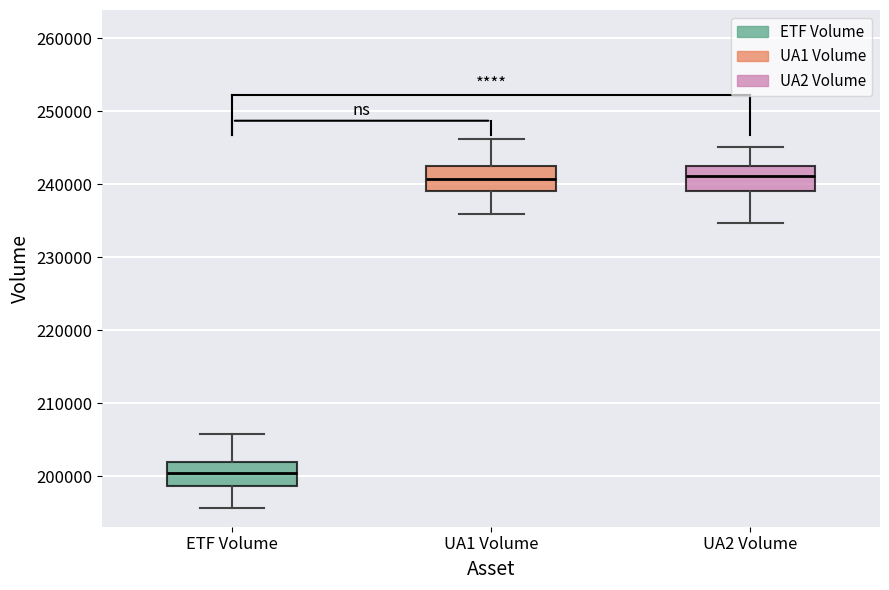

Reading left to right, read every box against the y-axis: the position of its median line, the range the box covers, and the ends of its whiskers. The values are not printed on the chart, so give them approximately, as read against the axis.

ETF Volume: median 200000, box 199000 to 202000, whiskers 196000 to 206000
UA1 Volume: median 241000, box 239000 to 243000, whiskers 236000 to 246000
UA2 Volume: median 241000, box 239000 to 242000, whiskers 235000 to 245000